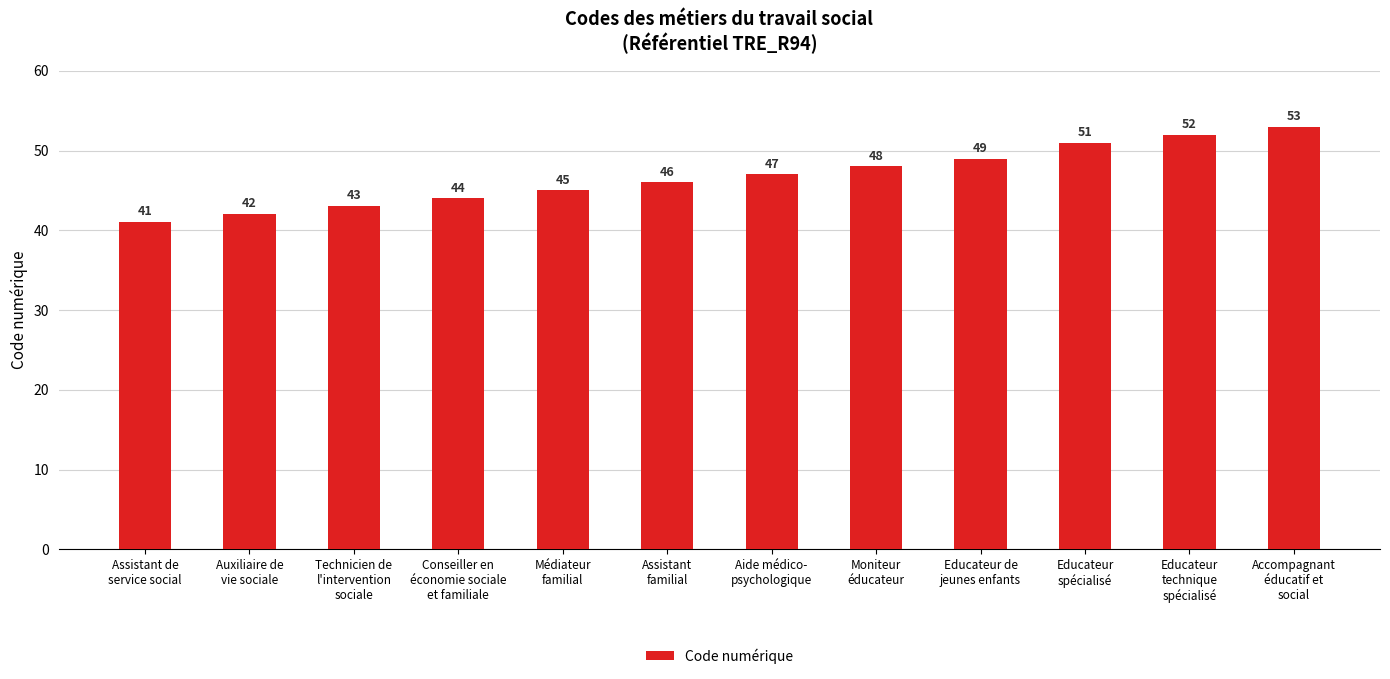

What is the difference between the values at Educateur
technique
spécialisé and Educateur
spécialisé?

1